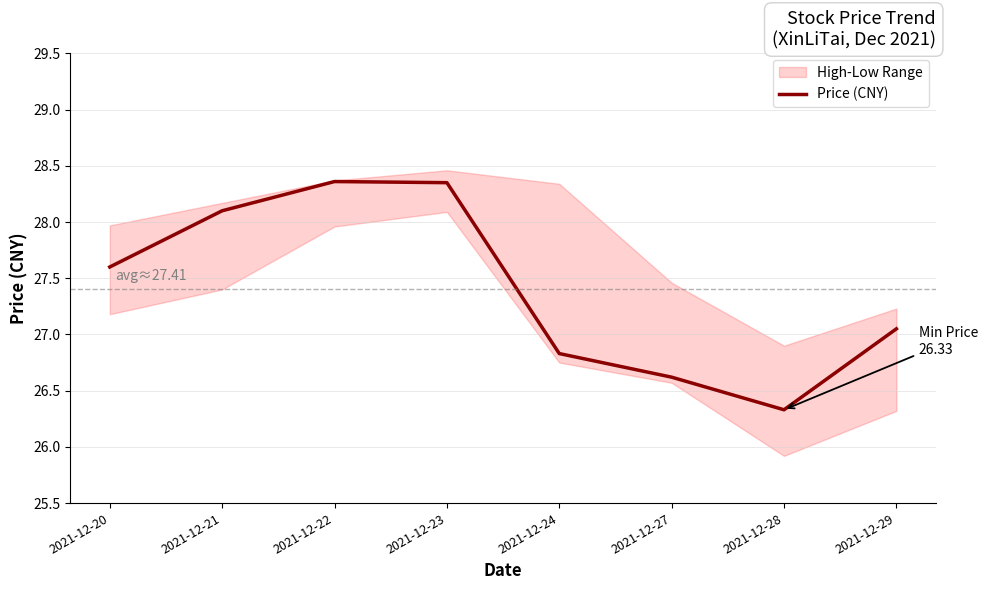

What is the change in value from 2021-12-20 to 2021-12-27?

-1.0